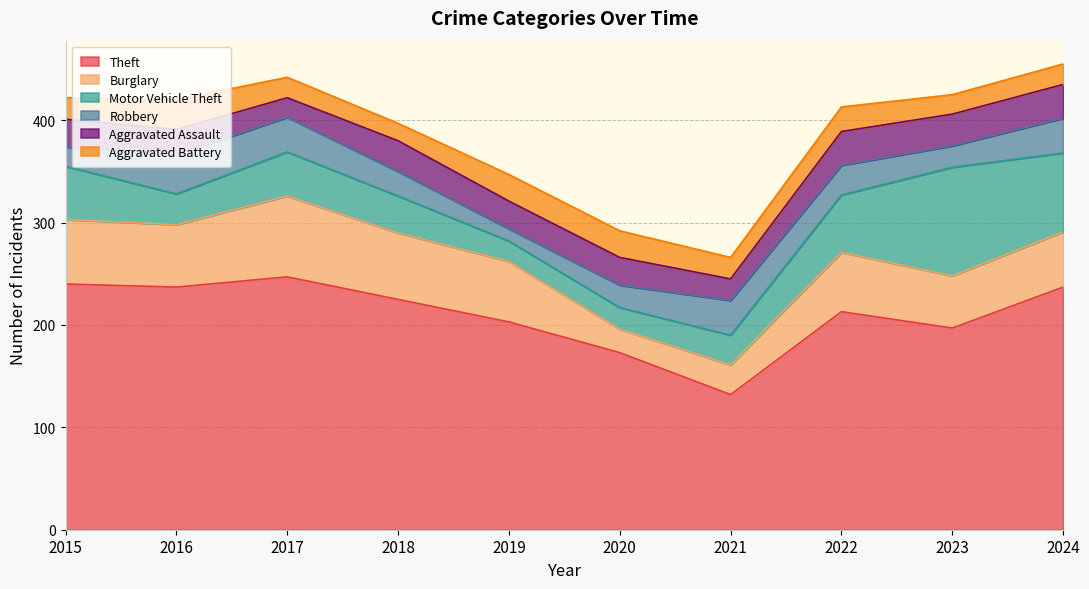

Which label corresponds to the smallest value in the chart?

2019